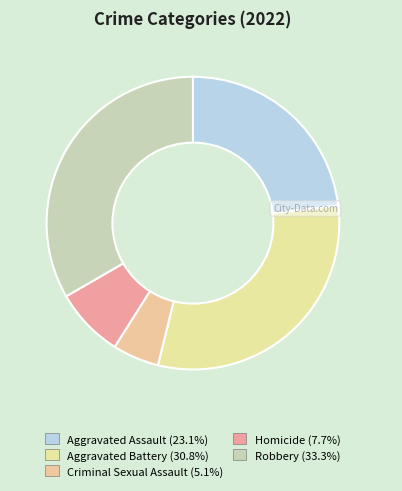

Which slice is the largest?

Robbery